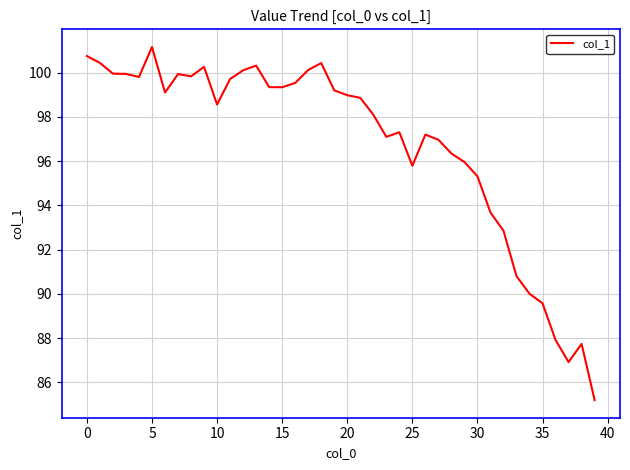

What is the smallest value displayed?

85.2